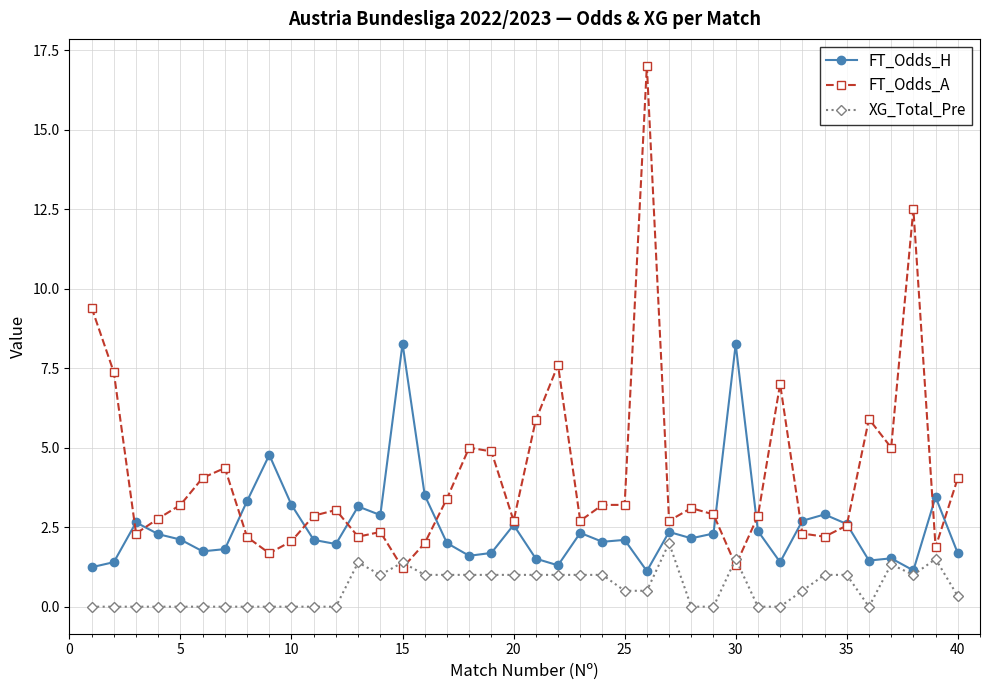

List the series in order of their peak value, lowest first.

XG_Total_Pre, FT_Odds_H, FT_Odds_A